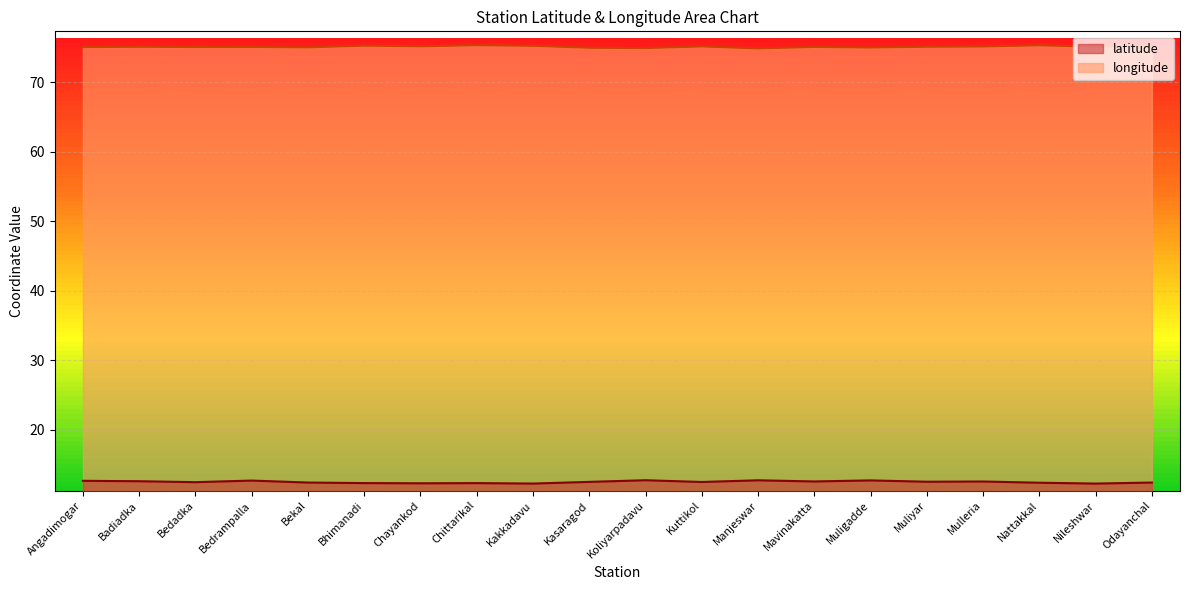

True or false: longitude and latitude cross at least once.

False